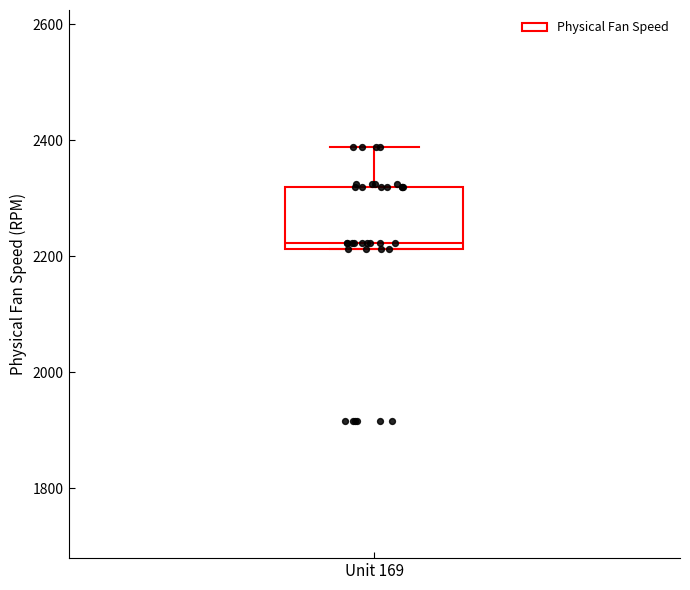

Transcribe this box plot: give where the median line is, the range the box spans, and where the two whiskers end, as read against the y-axis. The values are not printed on the chart, so give them approximately, as read against the axis.

median 2220 (just above the box's lower edge), box 2220 to 2320, whiskers 2220 to 2380